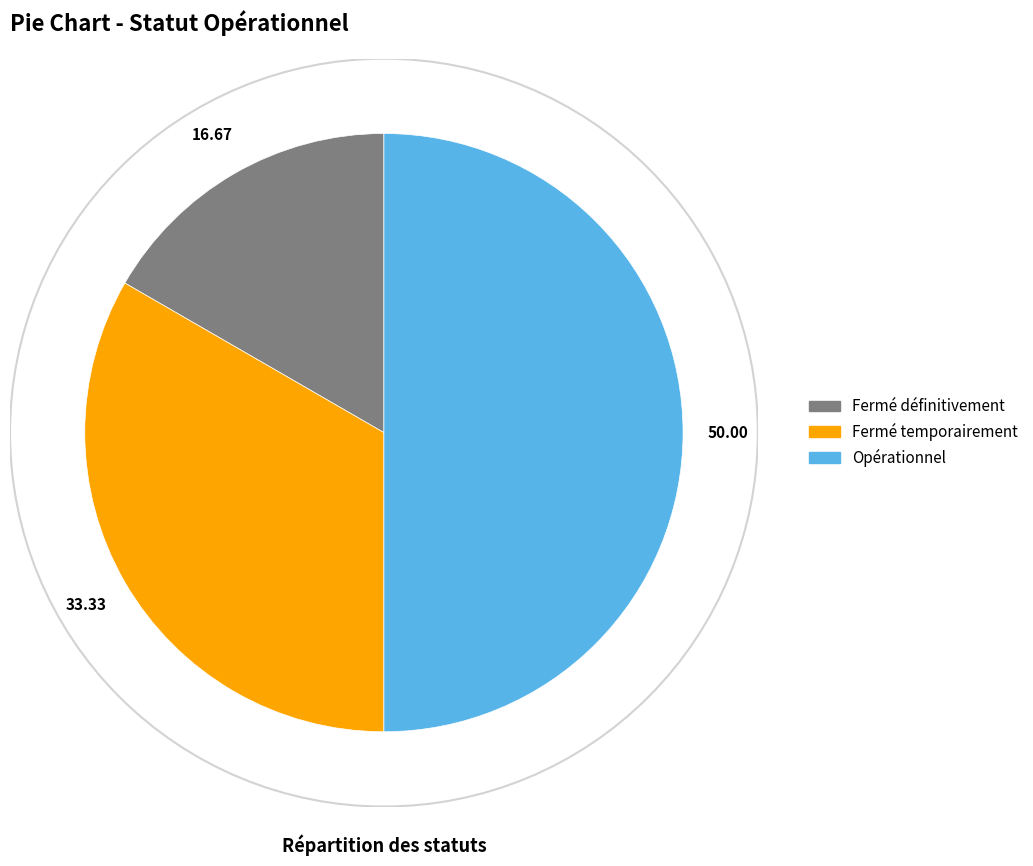

Does Fermé temporairement represent more than half of the total?

No